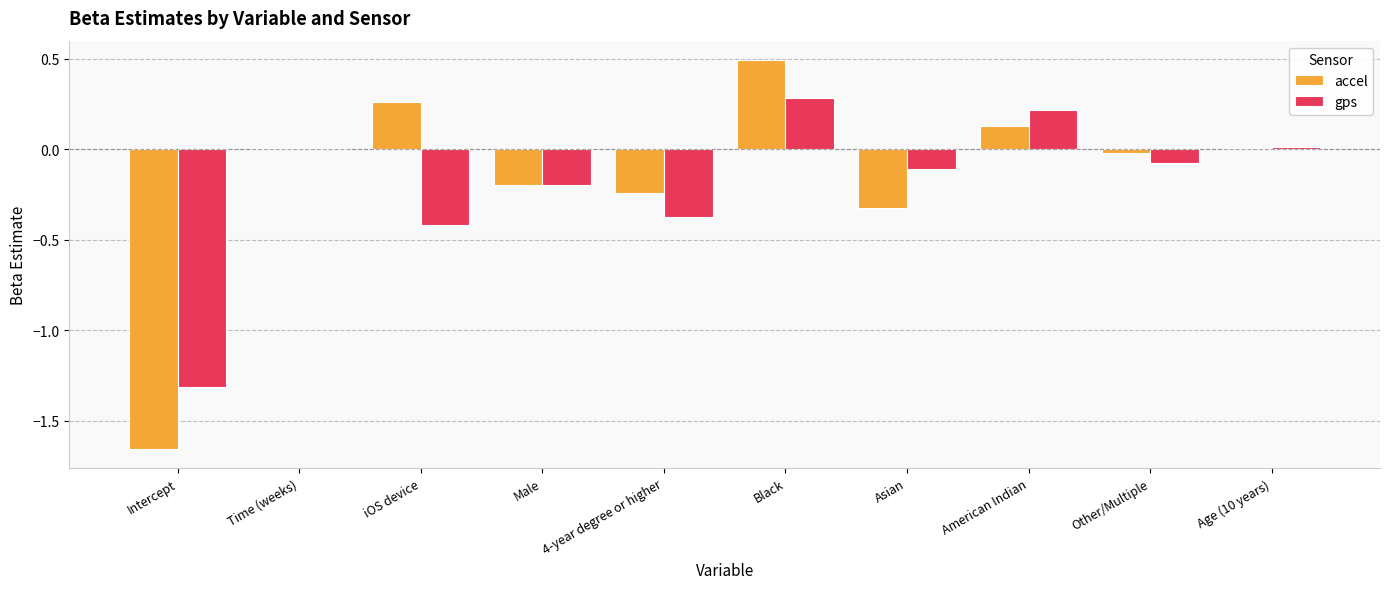

The accel series shows 0.3 at Black. True or false?

False